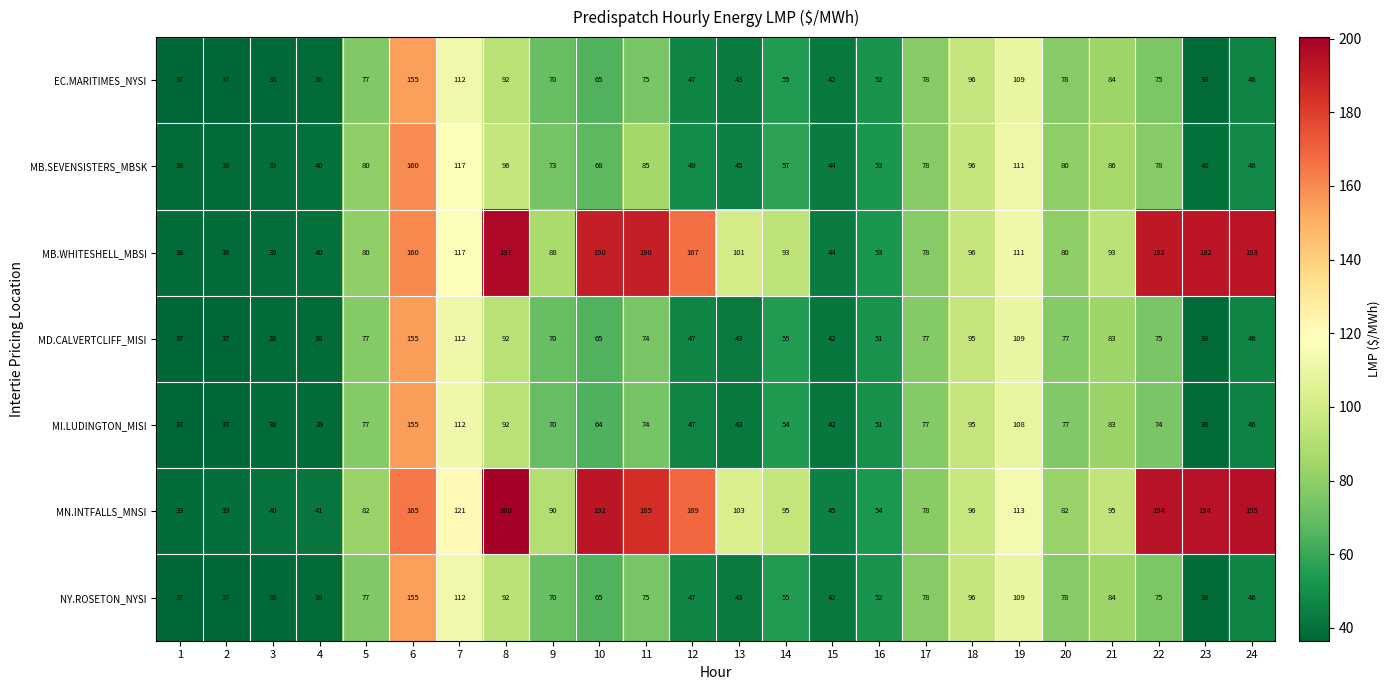

What is the total value across all series at 5?

550